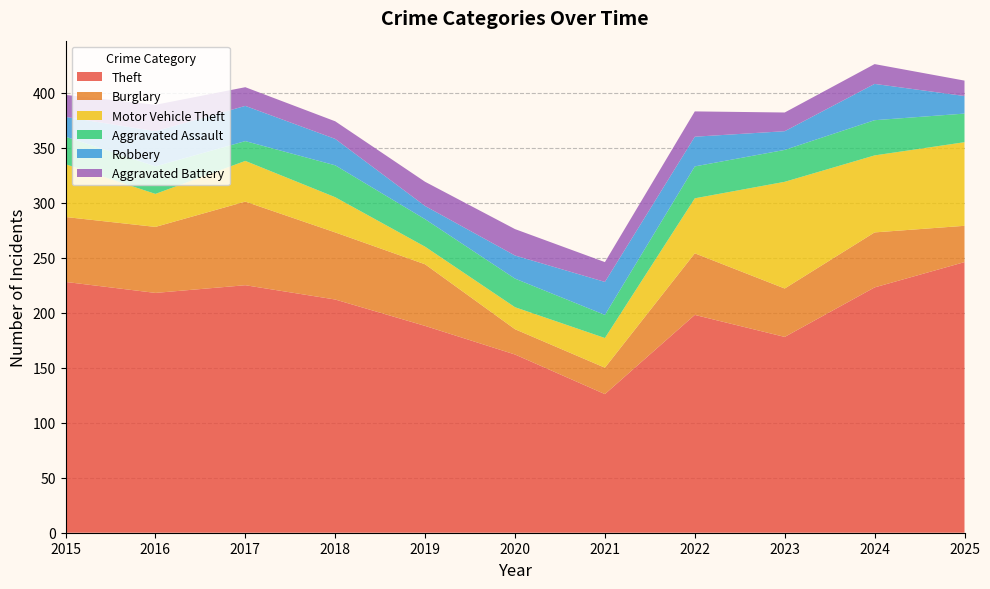

Reading left to right, transcribe all the data shown in this chart.

Theft: 2015=228	2016=218	2017=225	2018=212	2019=188	2020=162	2021=126	2022=198	2023=178	2024=223	2025=246
Burglary: 2015=59	2016=60	2017=76	2018=61	2019=56	2020=23	2021=24	2022=56	2023=44	2024=50	2025=33
Motor Vehicle Theft: 2015=48	2016=30	2017=37	2018=32	2019=16	2020=20	2021=27	2022=50	2023=97	2024=70	2025=76
Aggravated Assault: 2015=25	2016=25	2017=18	2018=29	2019=25	2020=26	2021=21	2022=29	2023=29	2024=32	2025=26
Robbery: 2015=18	2016=32	2017=32	2018=24	2019=12	2020=21	2021=30	2022=27	2023=17	2024=33	2025=16
Aggravated Battery: 2015=20	2016=24	2017=17	2018=16	2019=22	2020=24	2021=18	2022=23	2023=17	2024=18	2025=14